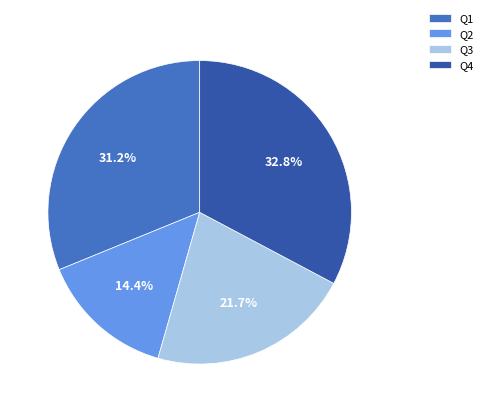

Is the sum of Q2 and Q3 greater than half?

No